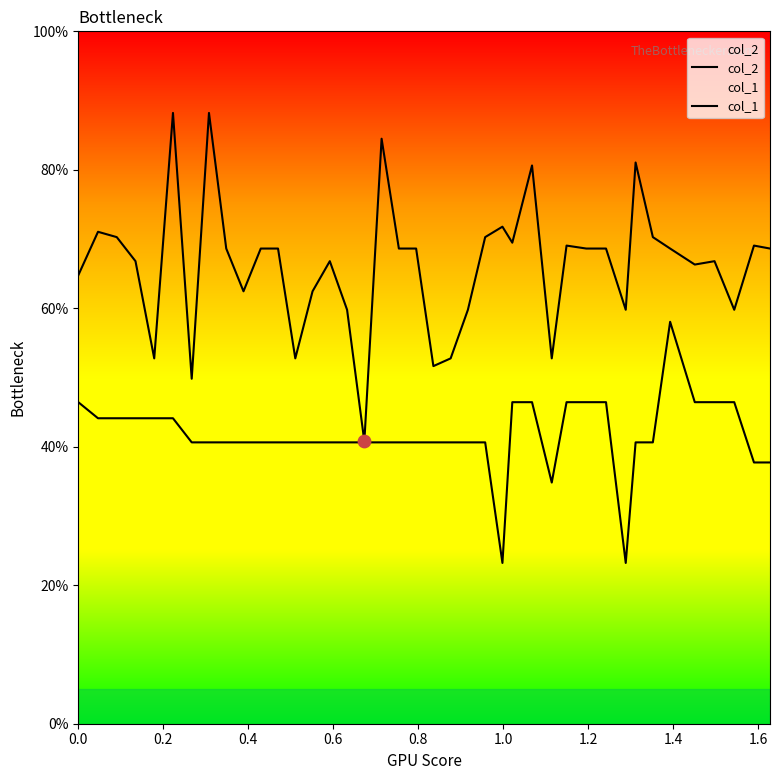

Which series has the largest total across all categories?

col_2